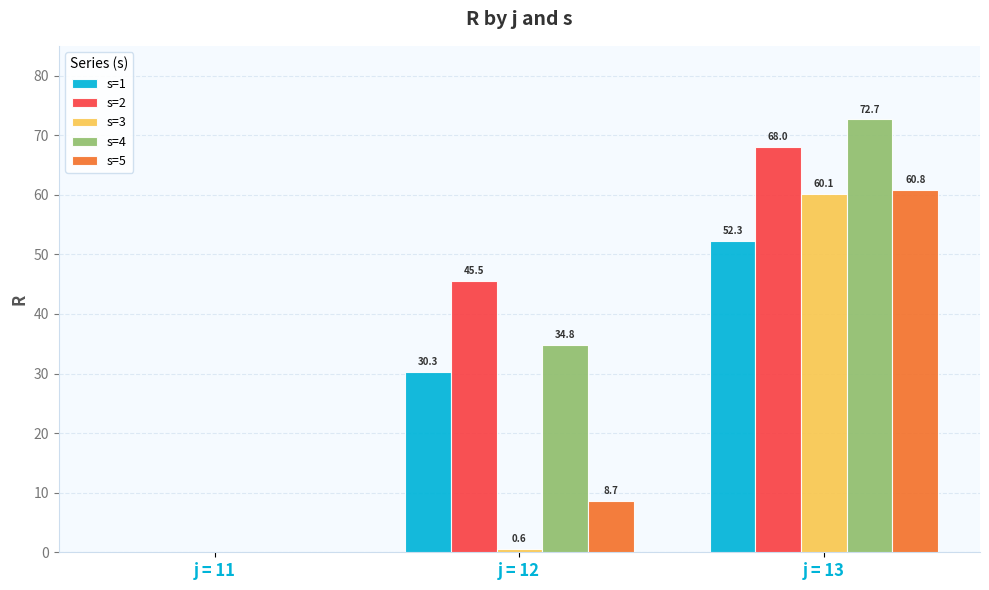

What value does the s=2 series have at j = 12?

45.5